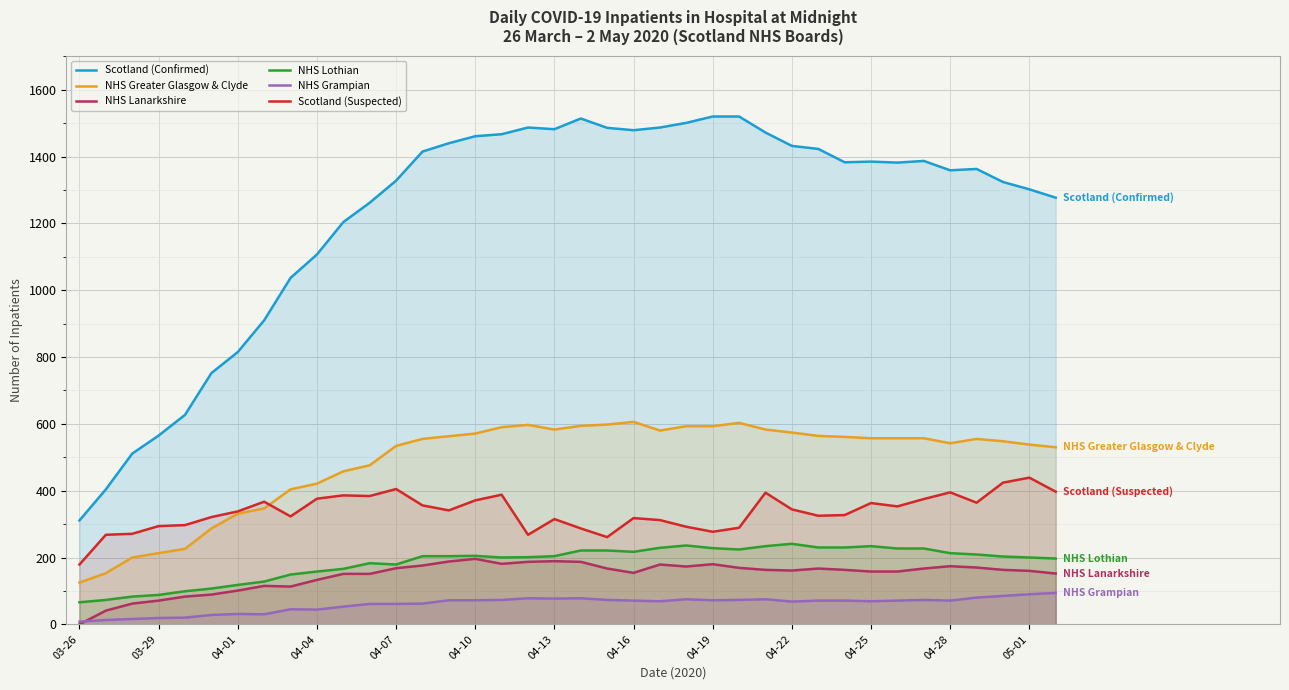

True or false: Scotland (Suspected) and NHS Grampian intersect in this chart.

False